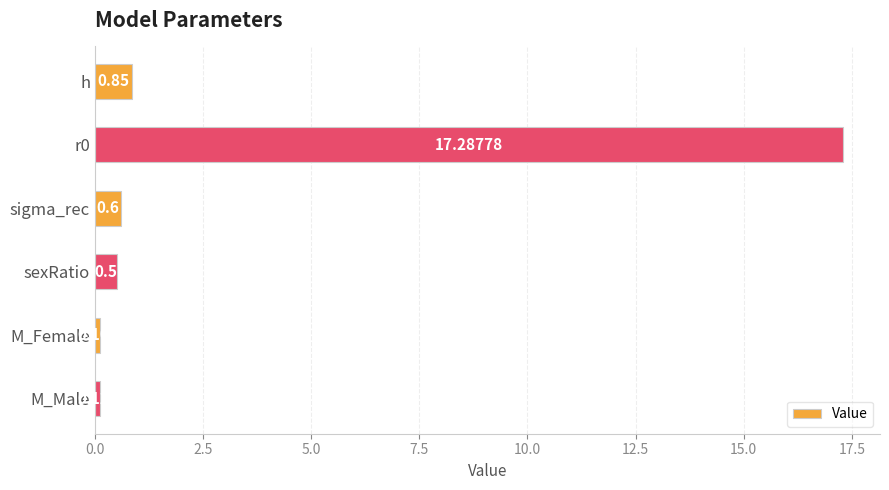

What is the label of the 4th bar from the bottom?

sigma_rec